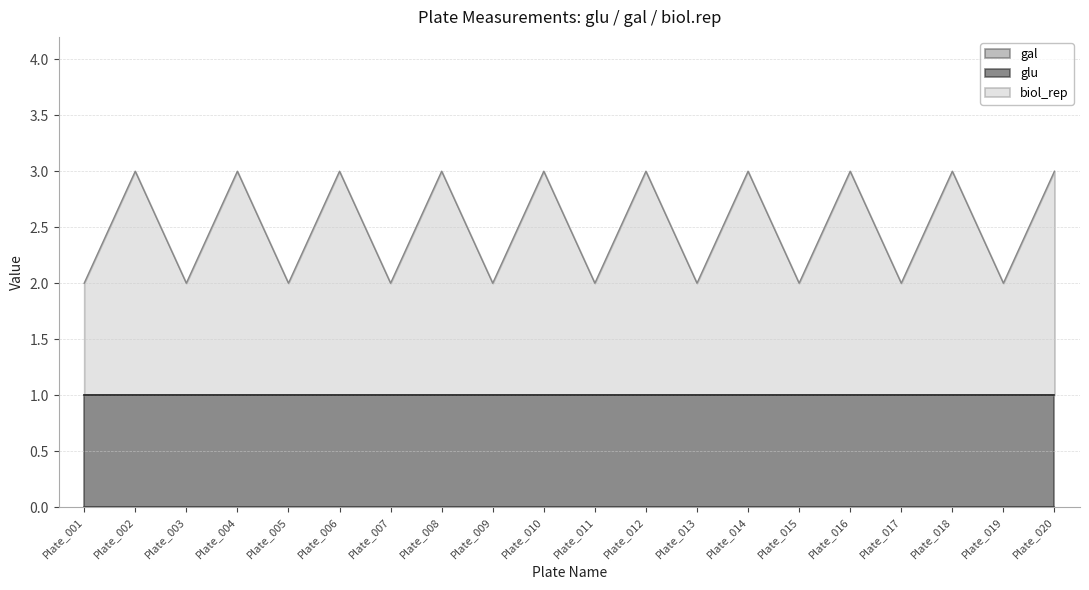

What is the average value of the biol_rep series?

2